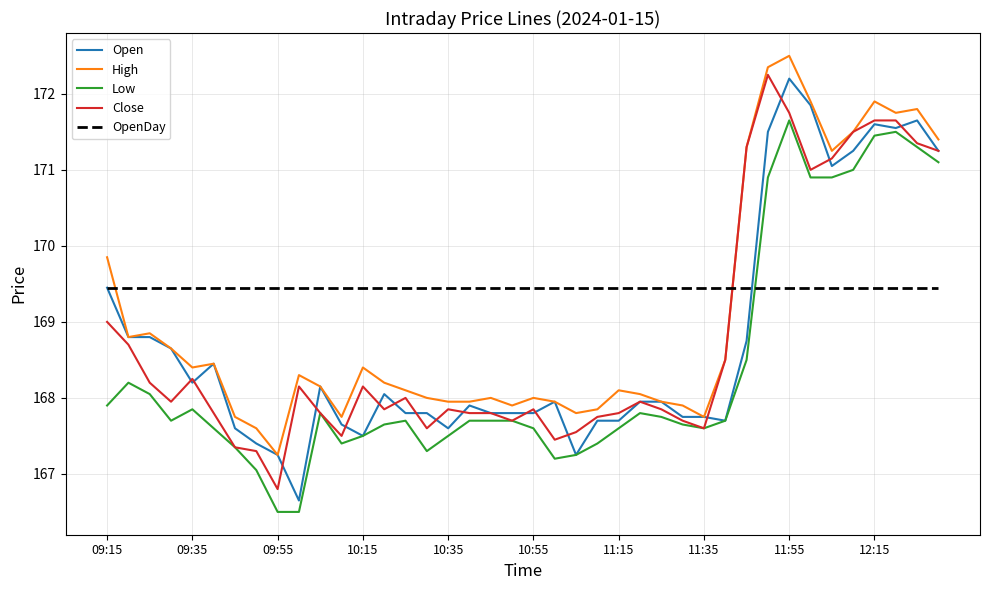

Which series has the largest total across all categories?

OpenDay